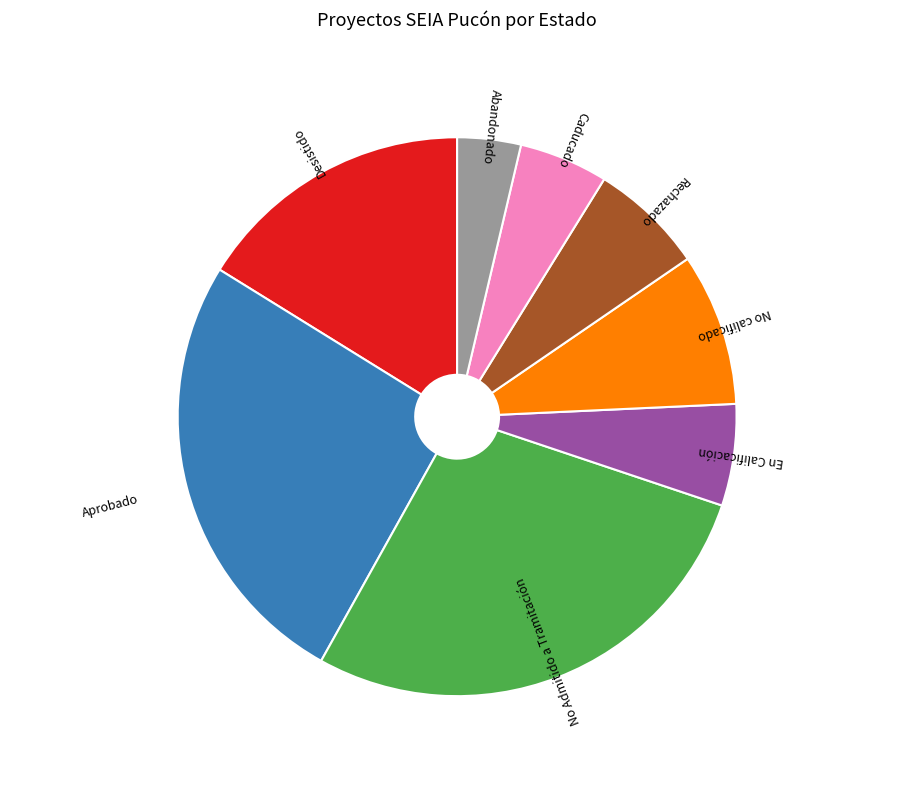

Is there any slice that represents more than half of the pie?

No